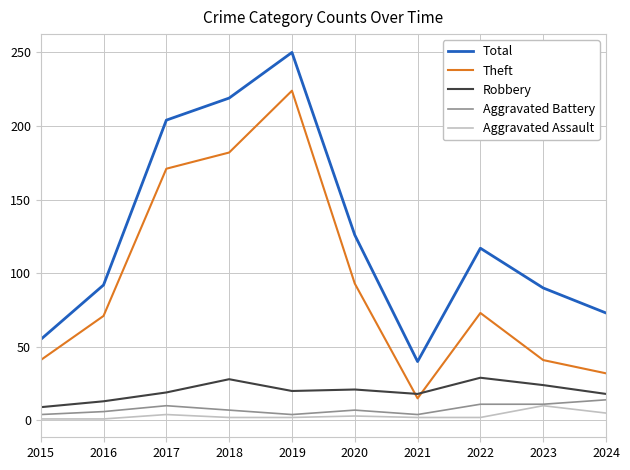

At which label is Theft closest to 119?

2020